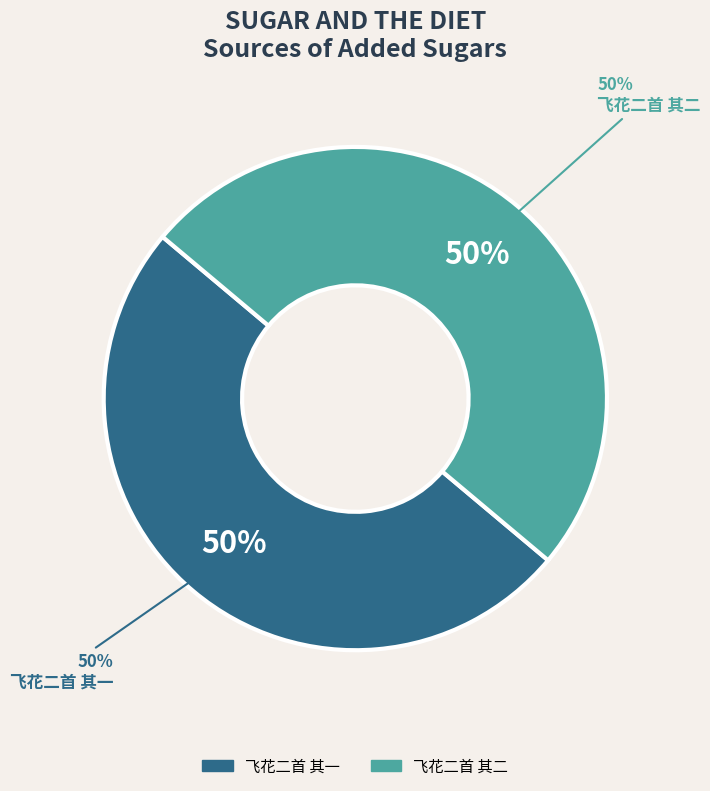

The 飞花二首 其二 slice represents 50% of the pie. True or false?

True